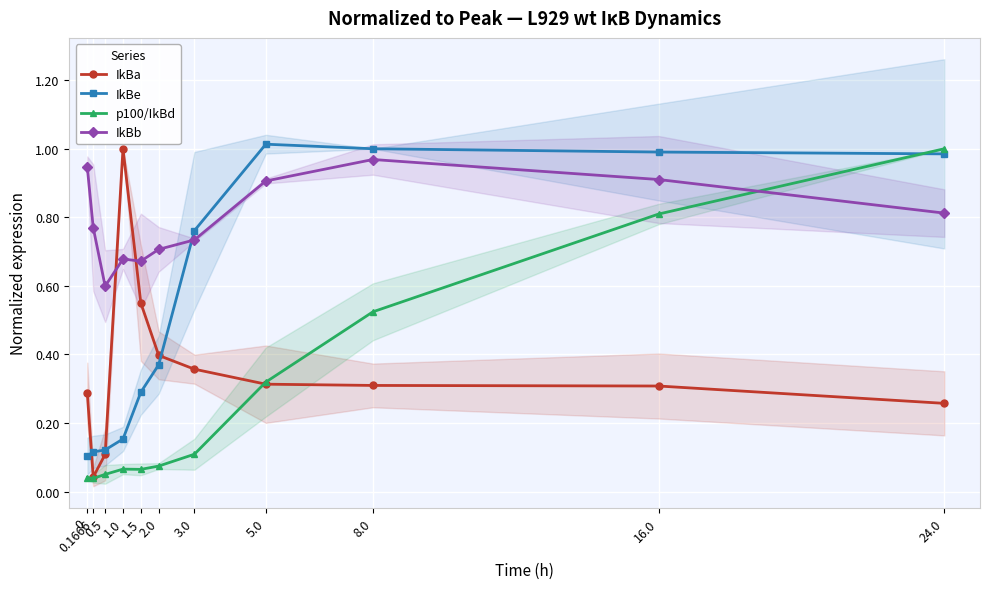

Where is IkBb nearest to the value 0?

0.5